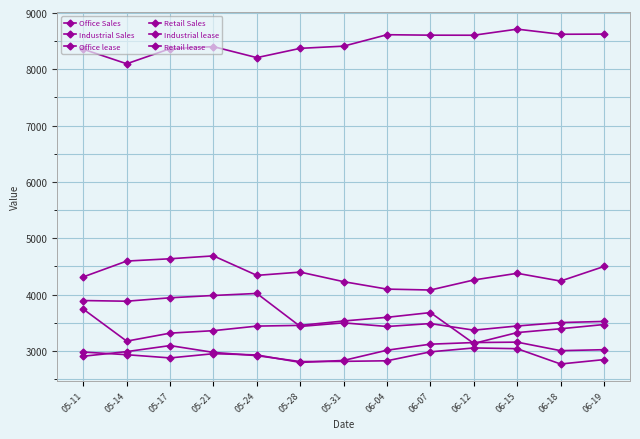

How many interior local peaks does the Retail lease series have?

1